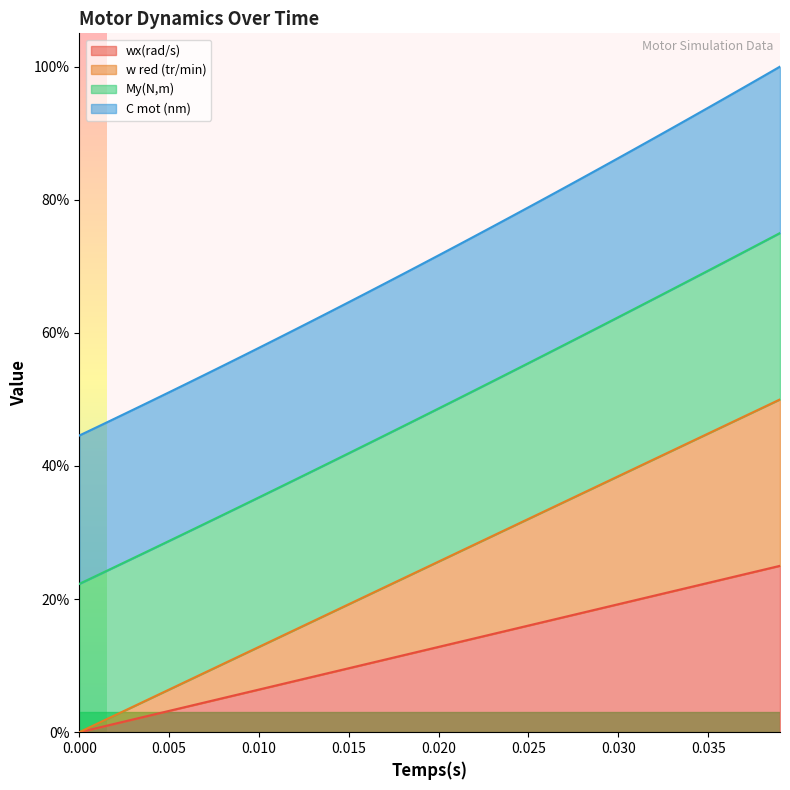

True or false: wx(rad/s) and w red (tr/min) cross at least once.

False